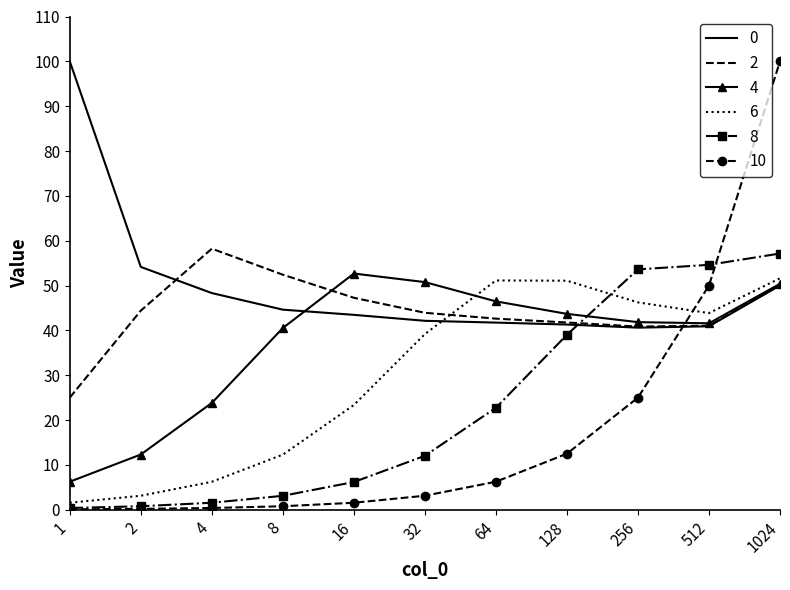

How many series are shown in this chart?

6